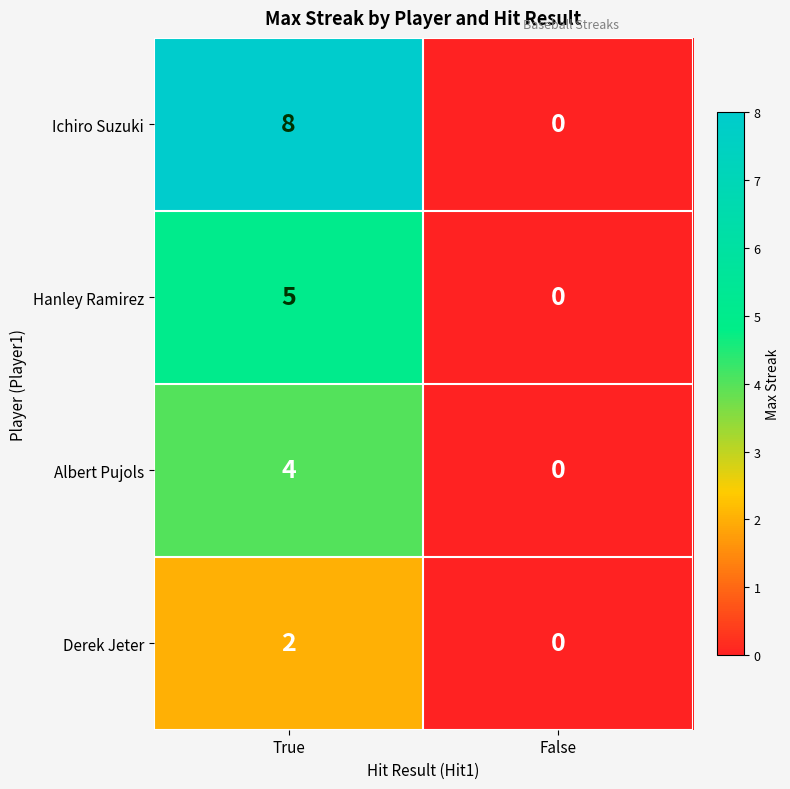

At which category is the sum across all series the highest?

True